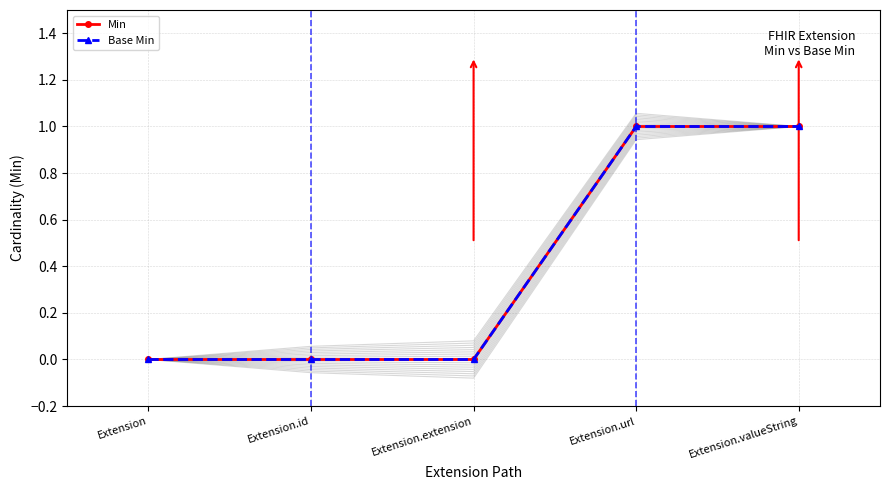

Is it true that Base Min equals 0 at Extension.extension?

True